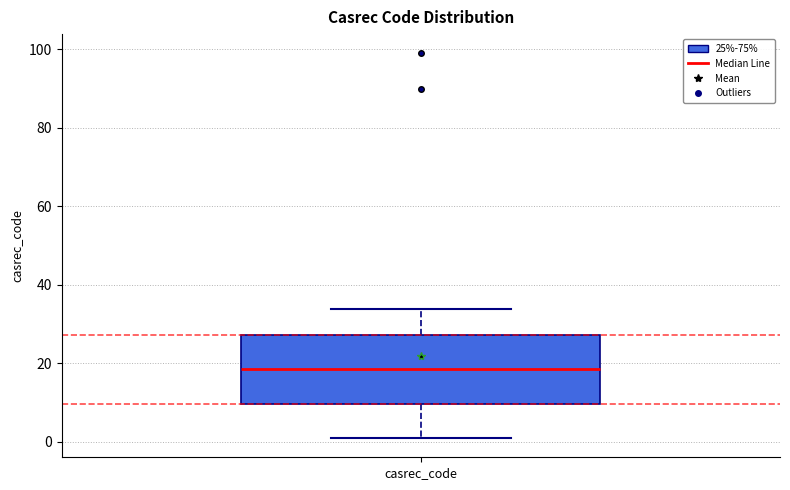

Transcribe this box plot: give where the median line is, the range the box spans, and where the two whiskers end, as read against the y-axis. The values are not printed on the chart, so give them approximately, as read against the axis.

median 18, box 10 to 28, whiskers 2 to 34